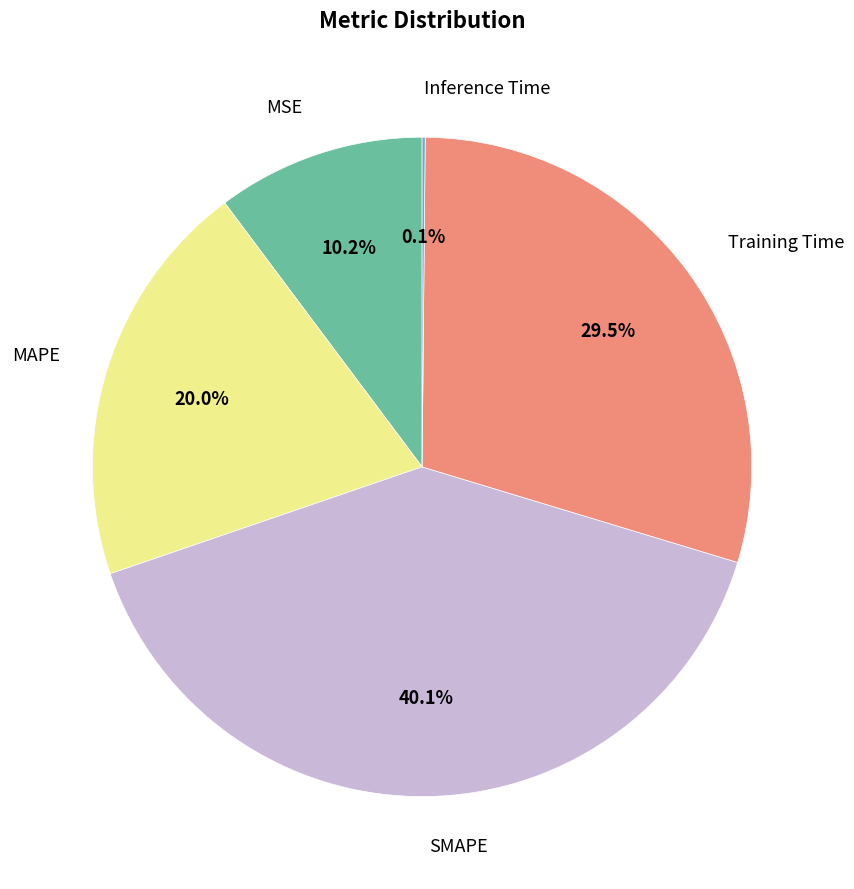

Which slice is the largest?

SMAPE